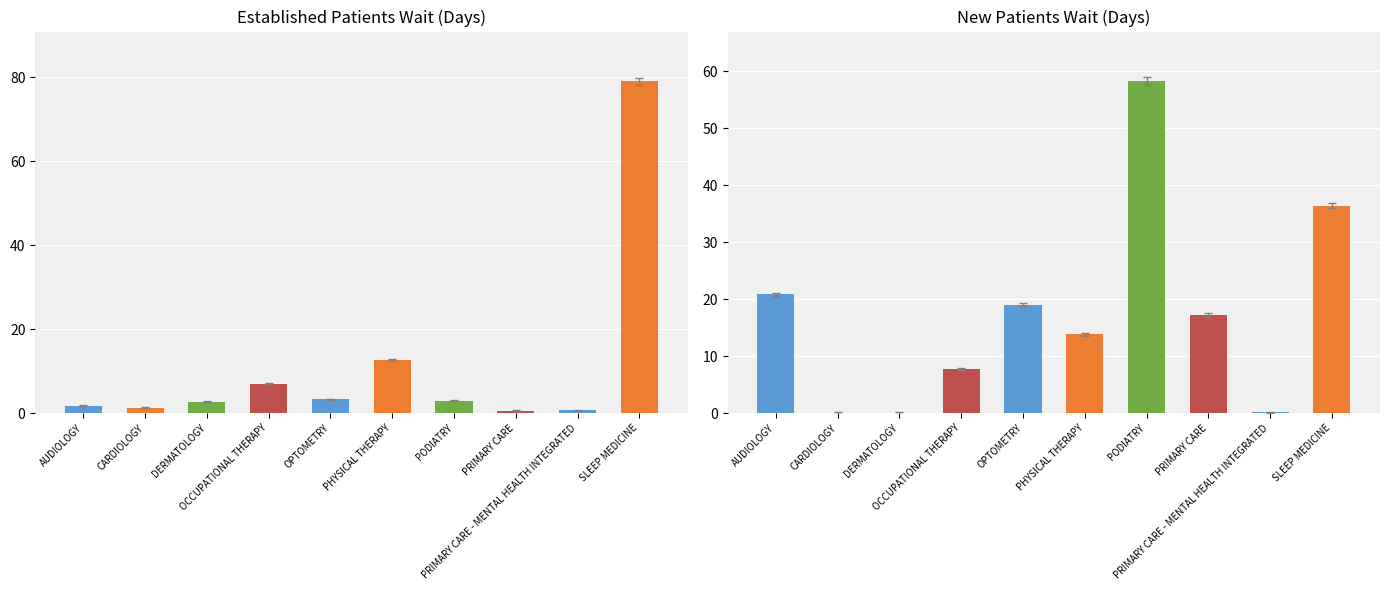

What is the difference between the NewPatients values at AUDIOLOGY and SLEEP MEDICINE?

15.4